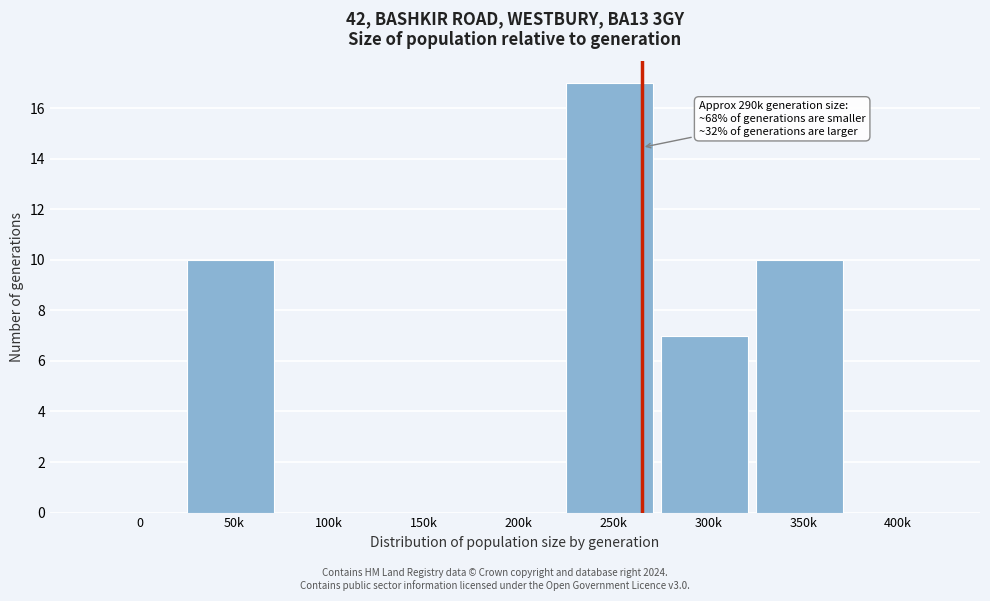

Reading left to right, transcribe all the data shown in this chart.

0=0	50k=10	100k=0	150k=0	200k=0	250k=17	300k=7	350k=10	400k=0